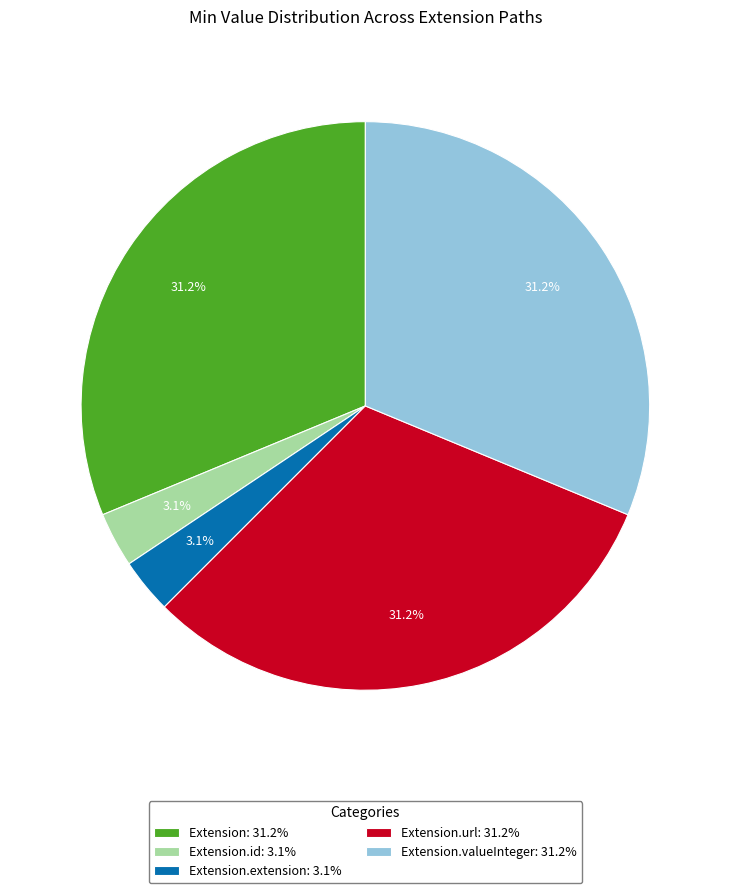

To the nearest percent, what is the difference between the largest and smallest slice percentages?

28%